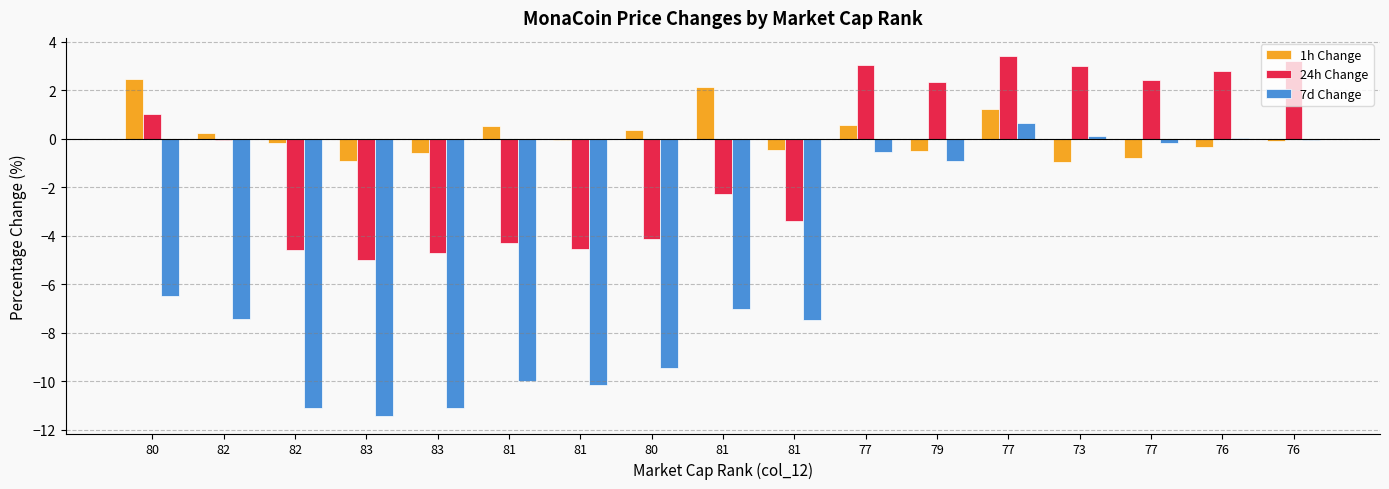

Does the chart contain stacked bars?

No